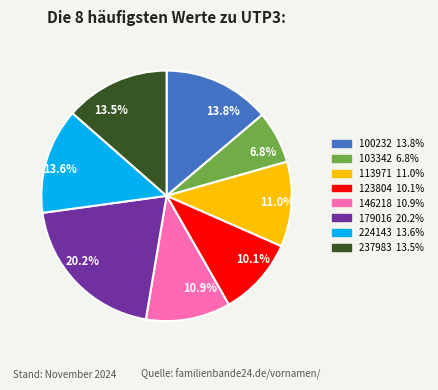

Is the sum of 10.1% and 6.8% greater than half?

No